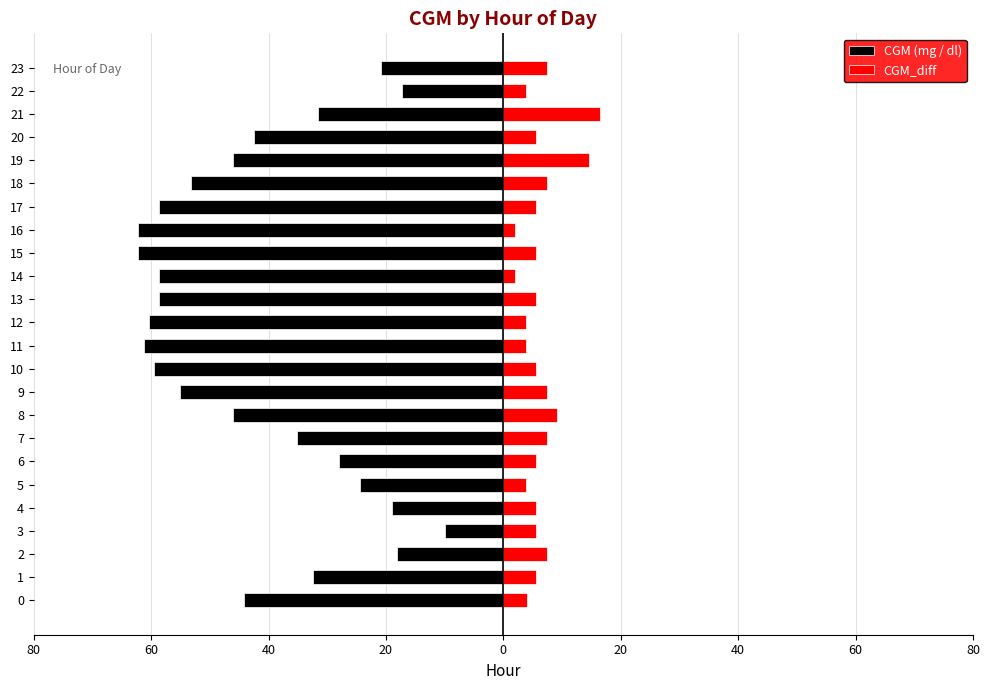

Rank the series by their average value, from highest to lowest.

CGM_diff, CGM (mg / dl)